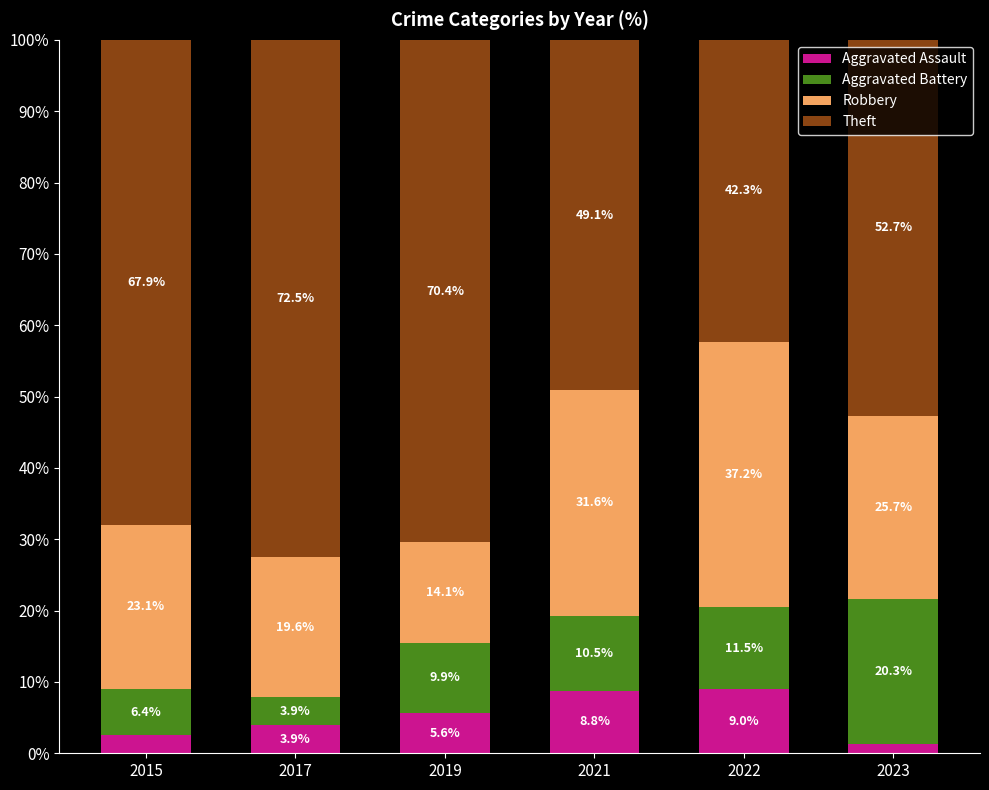

At which label does Aggravated Assault first exceed 5?

2019